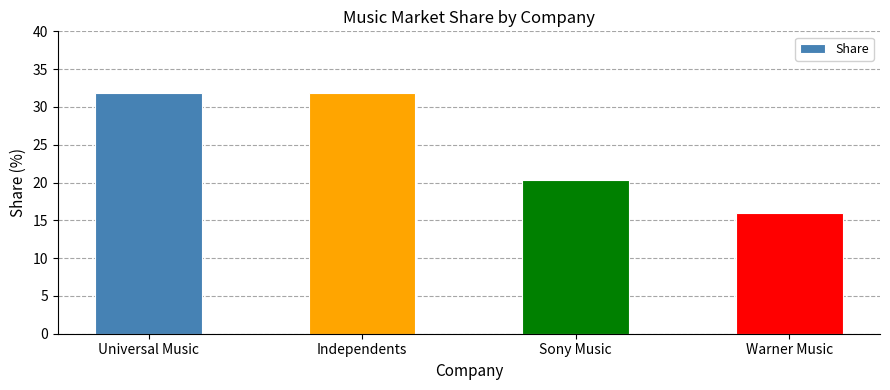

The chart shows a value of 35.9 at Sony Music. True or false?

False